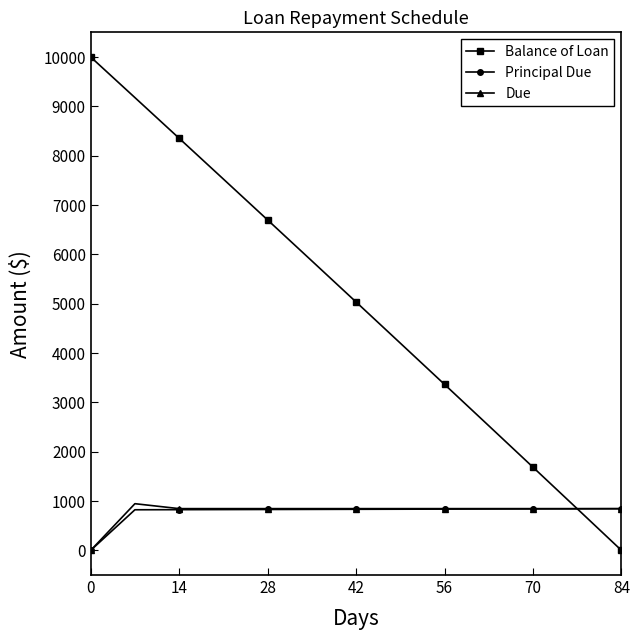

List the series in order of their peak value, highest first.

Balance of Loan, Due, Principal Due